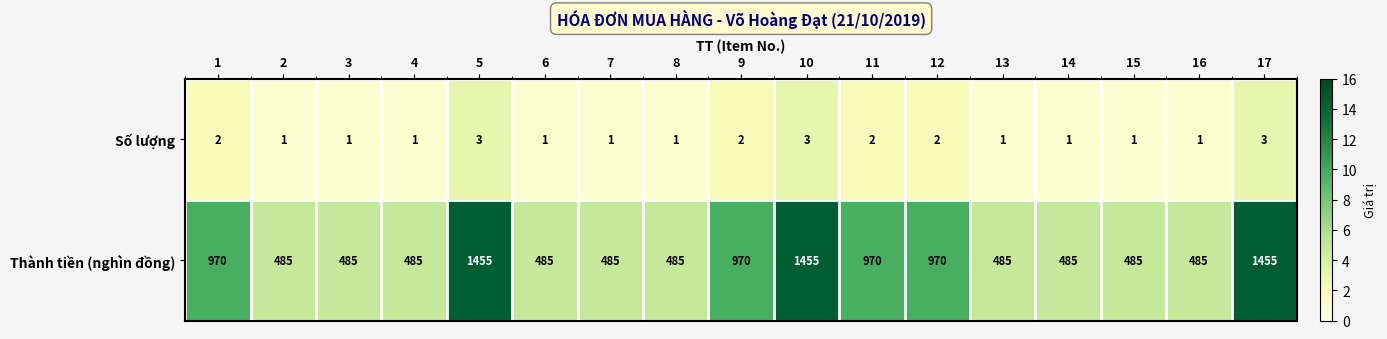

Is it true that Số lượng equals 5 at 5?

False